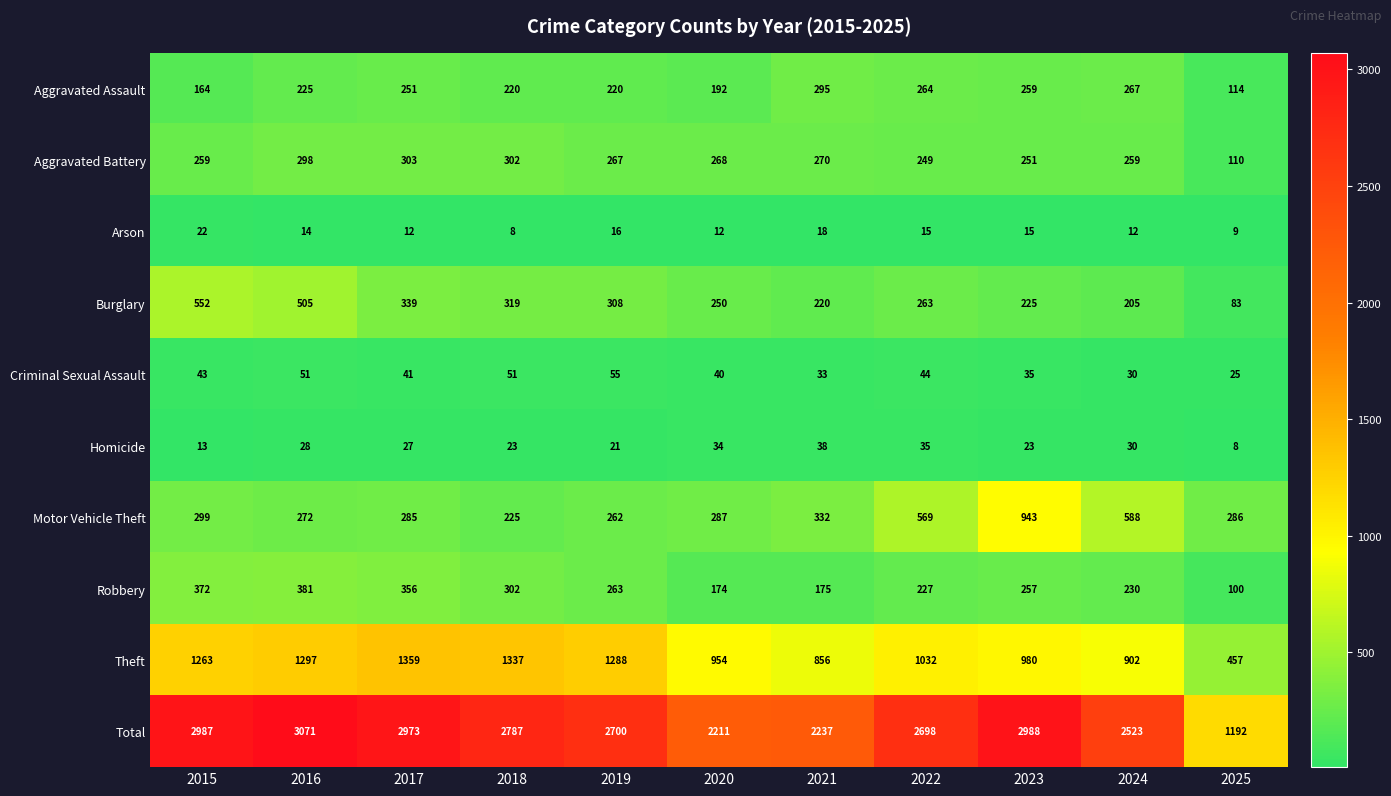

Which category has the highest value in the Theft series?

2017